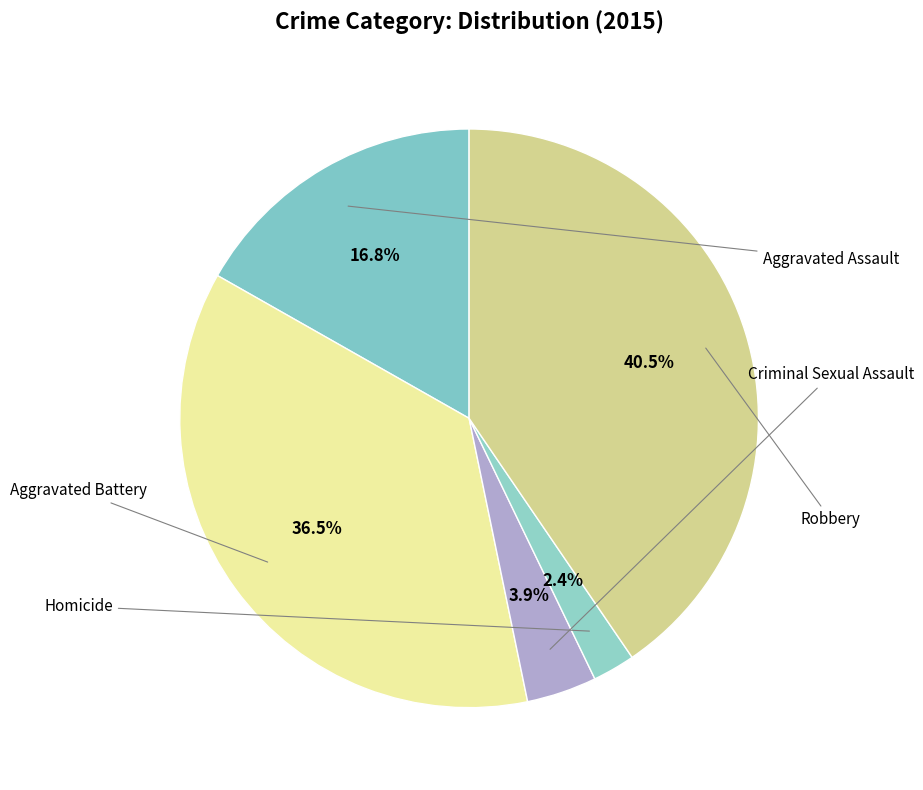

To the nearest percent, what is the average slice percentage?

20%